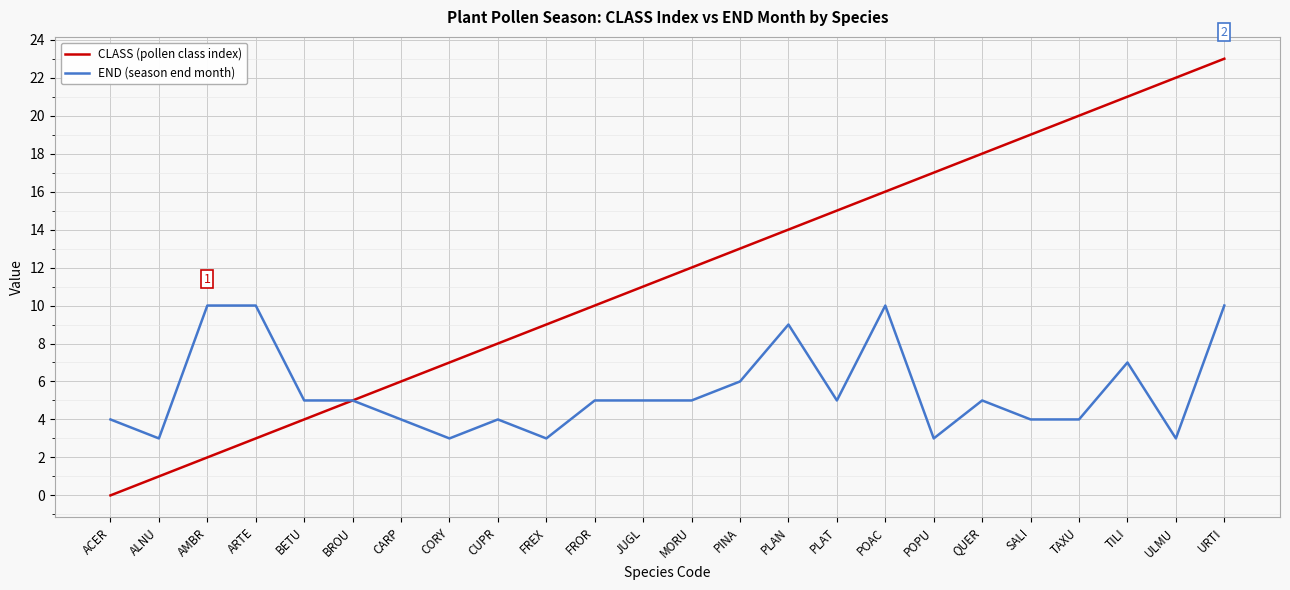

Reading right to left, extract all data points from this chart.

CLASS (pollen class index): URTI=23	ULMU=22	TILI=21	TAXU=20	SALI=19	QUER=18	POPU=17	POAC=16	PLAT=15	PLAN=14	PINA=13	MORU=12	JUGL=11	FROR=10	FREX=9	CUPR=8	CORY=7	CARP=6	BROU=5	BETU=4	ARTE=3	AMBR=2	ALNU=1	ACER=0
END (season end month): URTI=10	ULMU=3	TILI=7	TAXU=4	SALI=4	QUER=5	POPU=3	POAC=10	PLAT=5	PLAN=9	PINA=6	MORU=5	JUGL=5	FROR=5	FREX=3	CUPR=4	CORY=3	CARP=4	BROU=5	BETU=5	ARTE=10	AMBR=10	ALNU=3	ACER=4